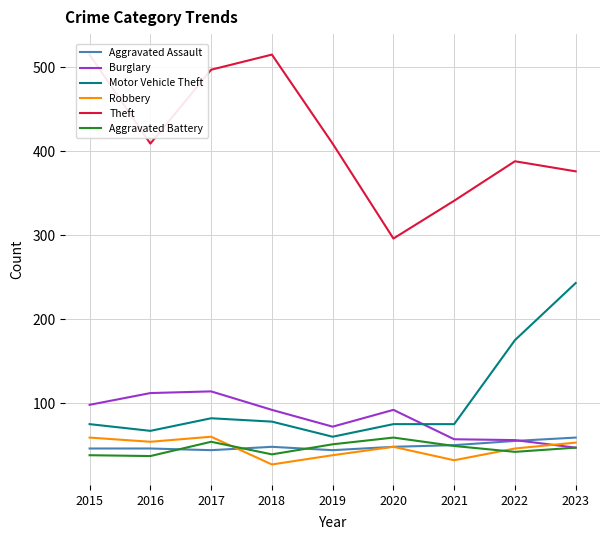

Reading left to right, extract all data points from this chart.

Aggravated Assault: 46	46	44	48	44	48	50	55	59
Burglary: 98	112	114	92	72	92	57	56	47
Motor Vehicle Theft: 75	67	82	78	60	75	75	175	243
Robbery: 59	54	60	27	38	48	32	46	53
Theft: 515	409	497	515	409	296	341	388	376
Aggravated Battery: 38	37	54	39	51	59	49	42	47